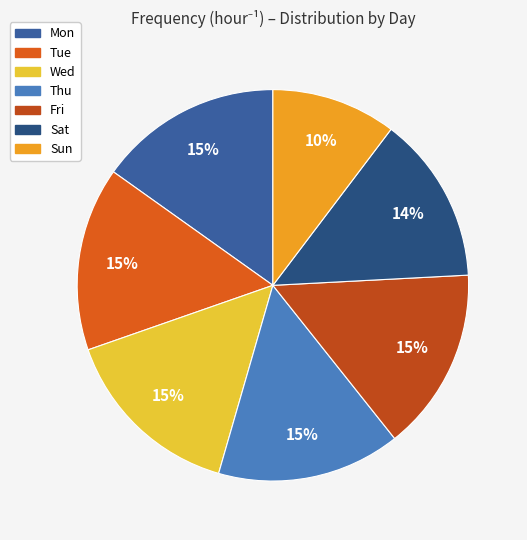

What percentage is the Mon slice, to the nearest percent?

15%